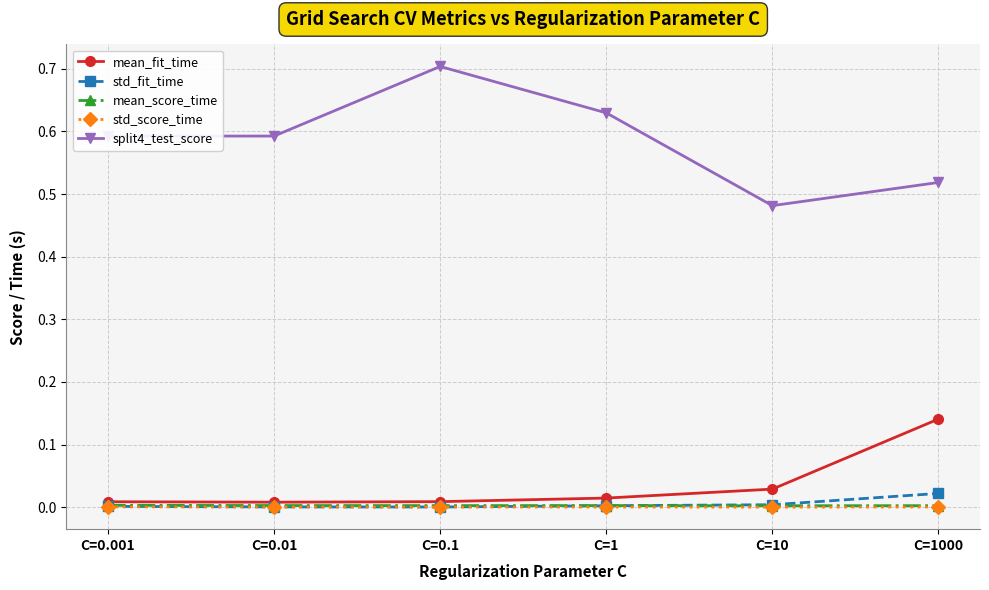

Count the number of categories in the chart.

6